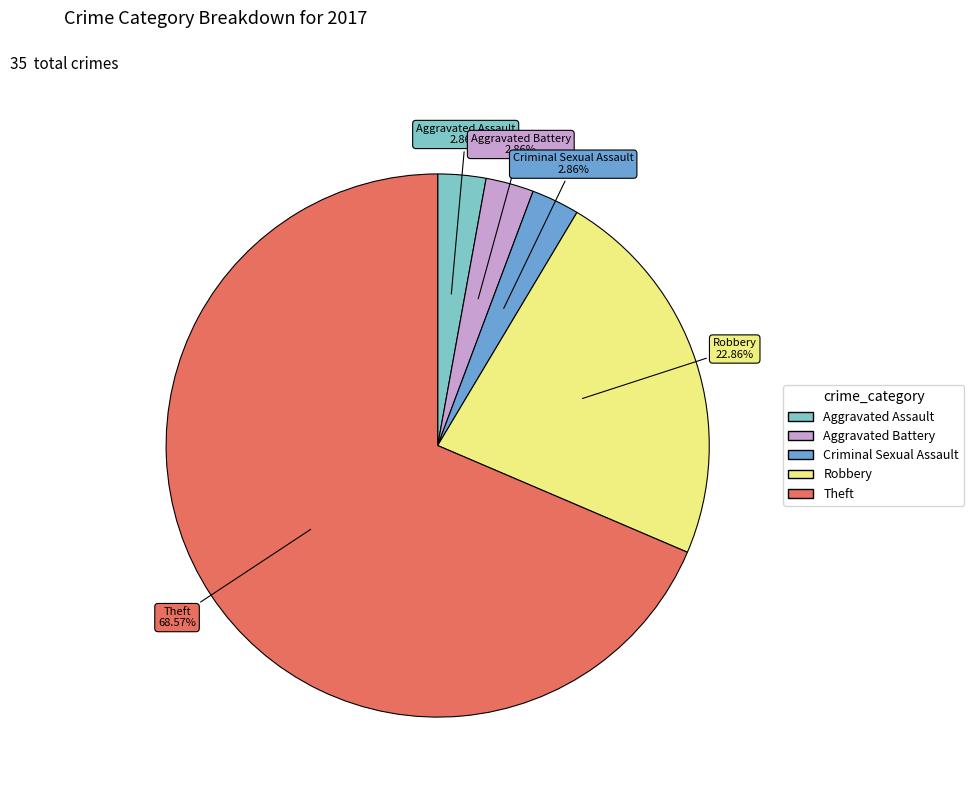

What is the ratio of the value at Theft to the value at Robbery?

3.0